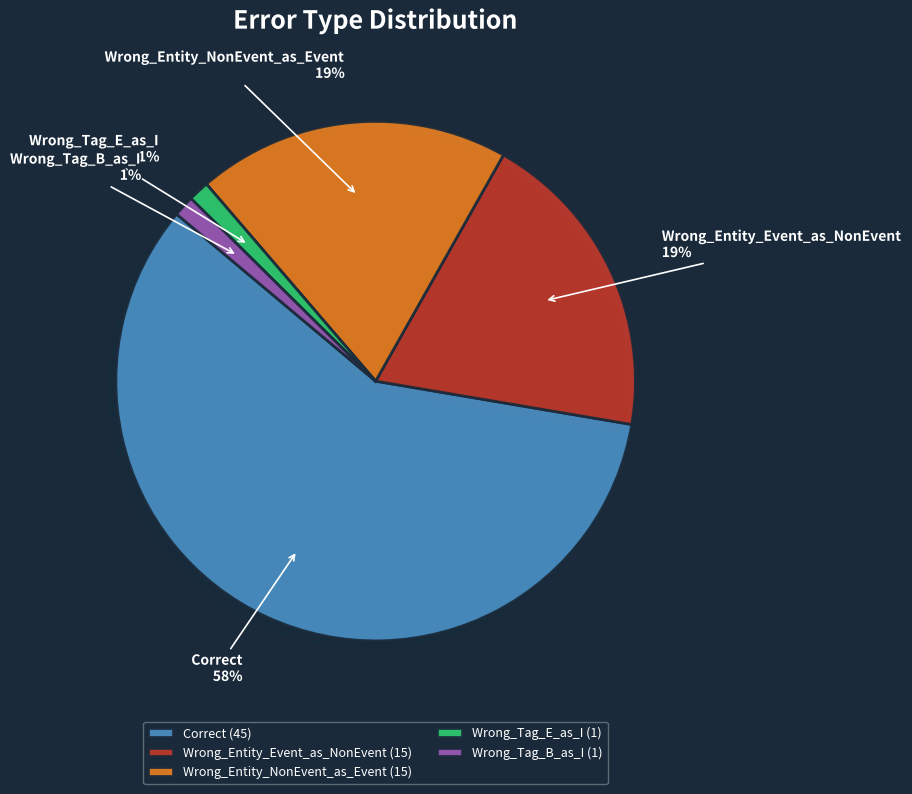

Is it true that Wrong_Tag_E_as_I is 10% of the pie?

False